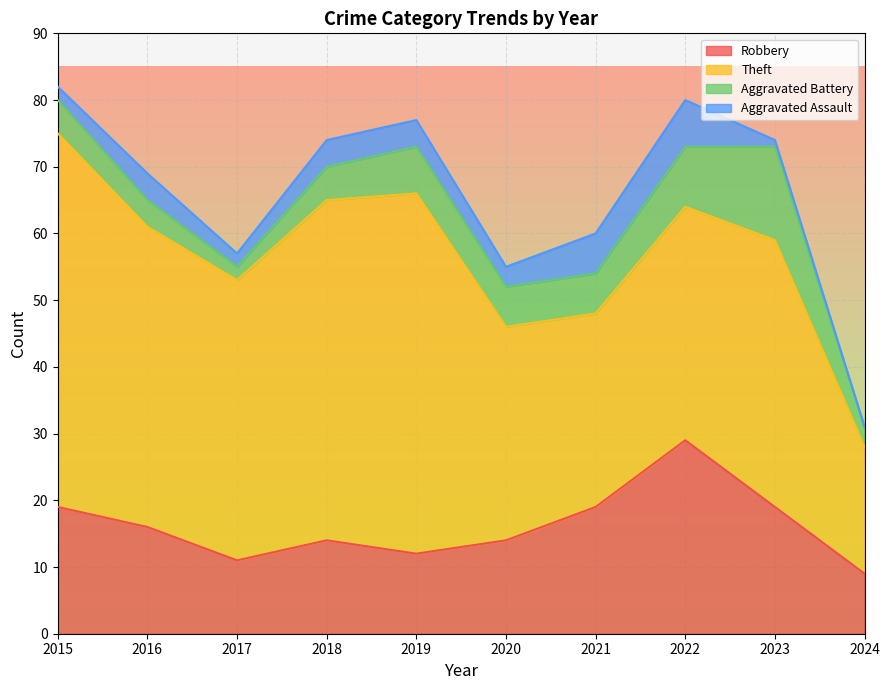

What is the lowest value of the Aggravated Battery series?

2